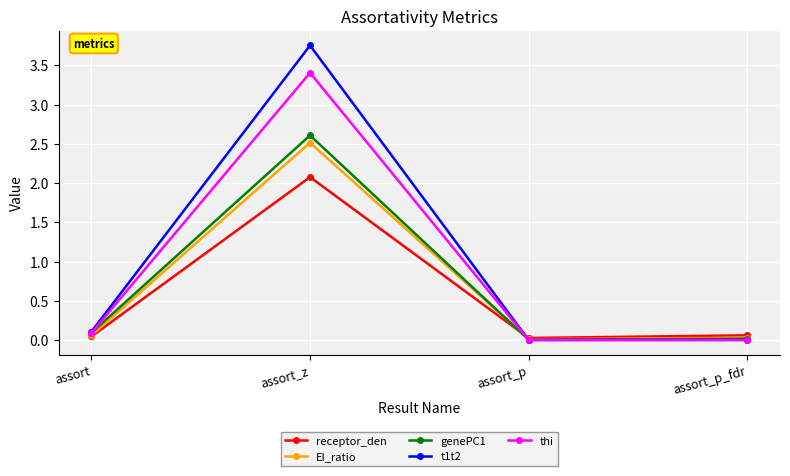

What is the label of the 1st point from the left?

assort